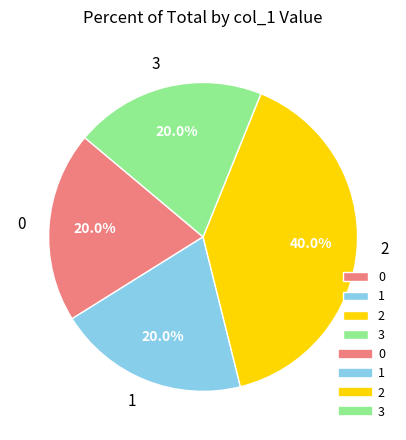

Is 1 the majority of the pie?

No